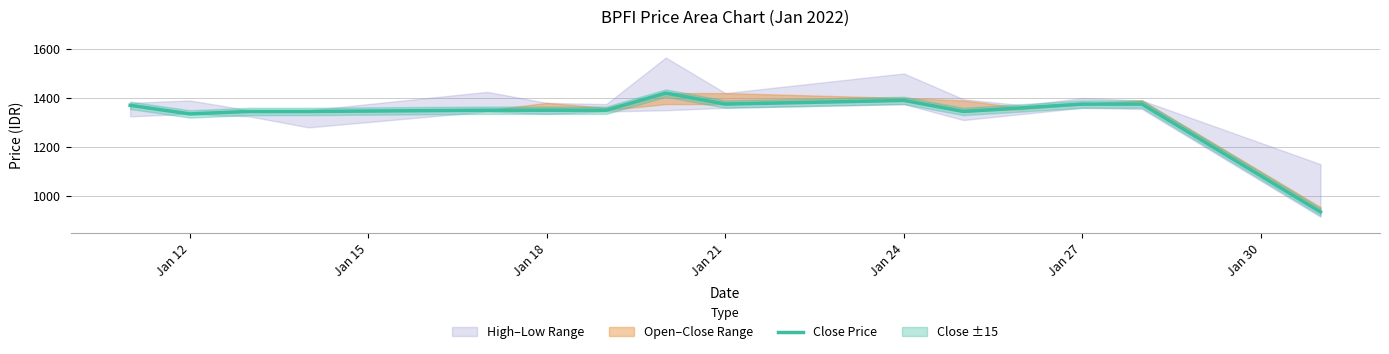

How many lines are shown in the chart?

1